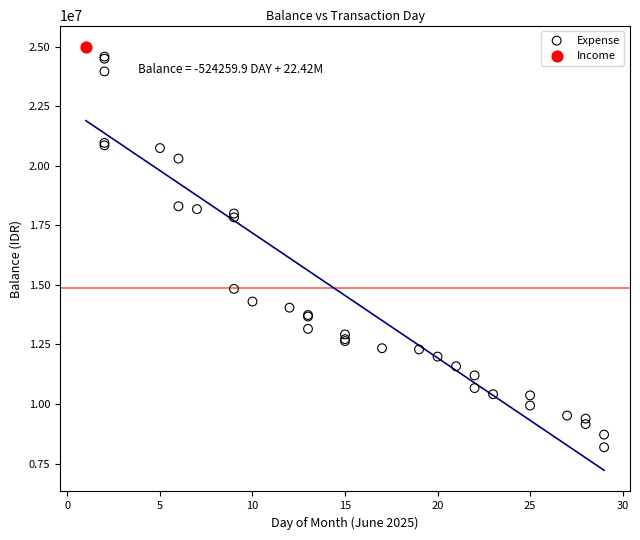

What are all the series names shown in the legend?

Expense, Income